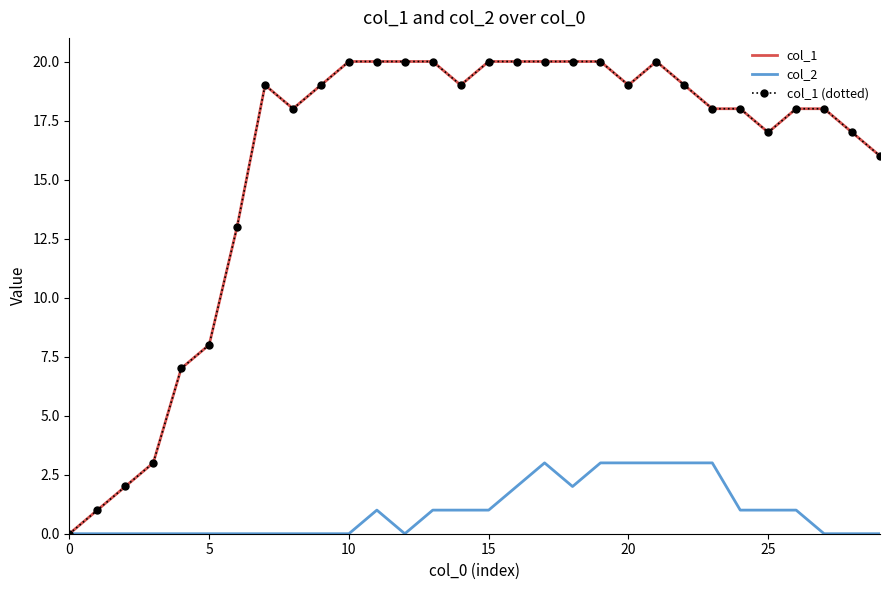

How many col_2 values are between 0 and 2?

24